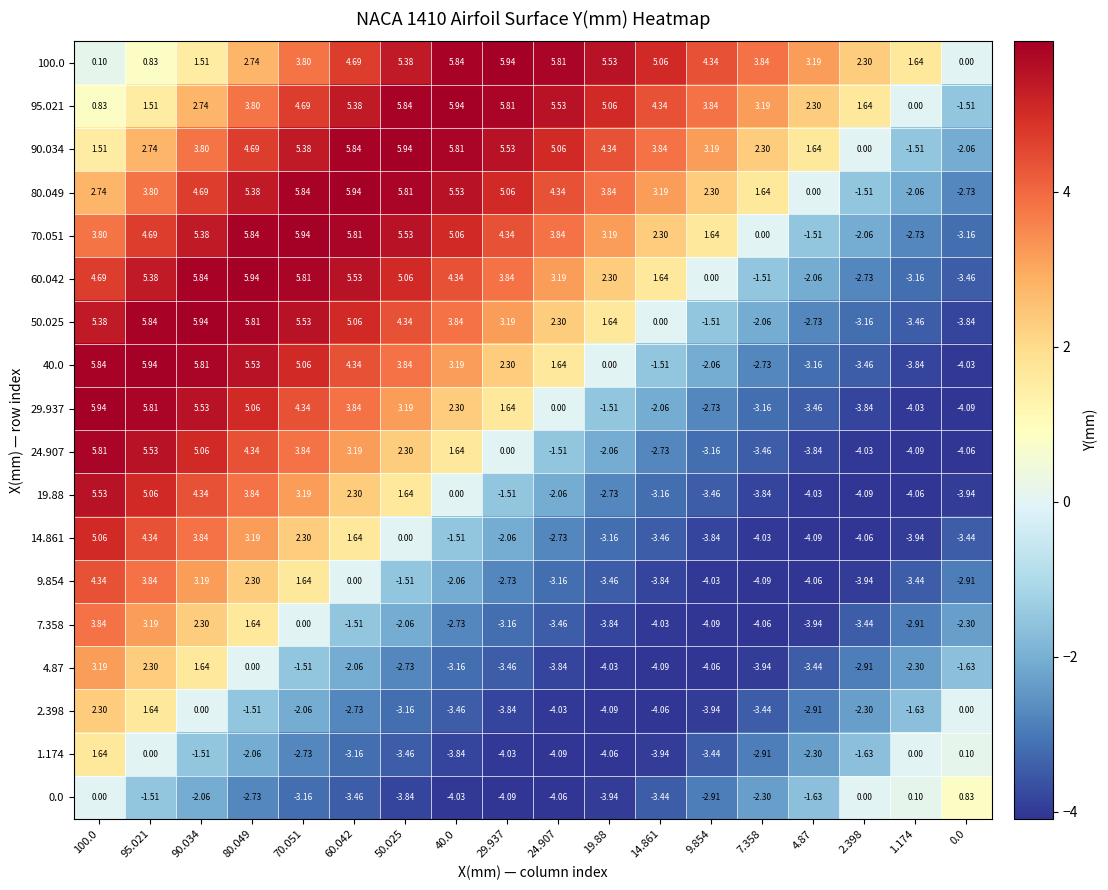

Is the value of 60.042 at 9.854 greater than the value of 95.021 at 7.358?

No